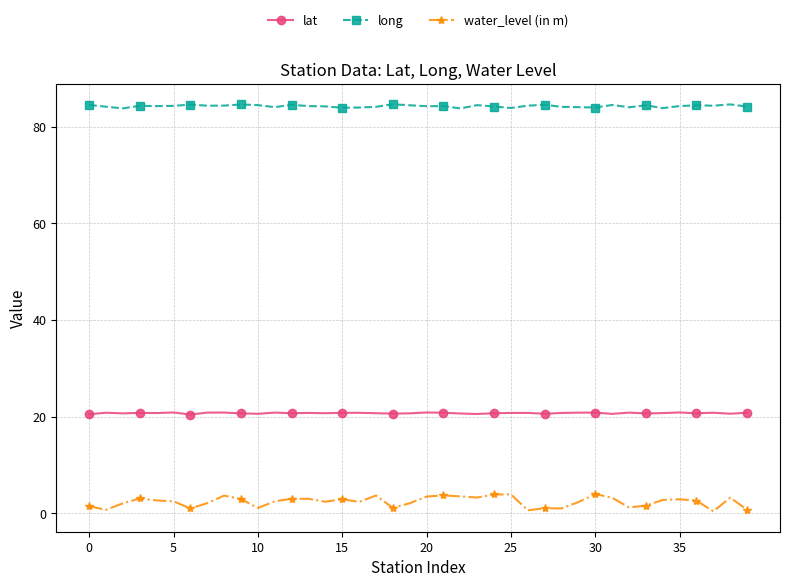

Count the number of data series in this chart.

3